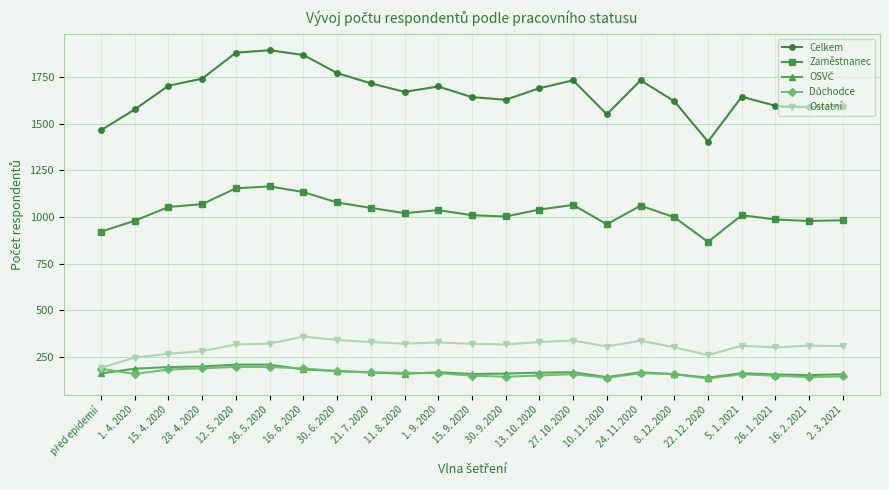

True or false: Ostatní and Zaměstnanec intersect in this chart.

False